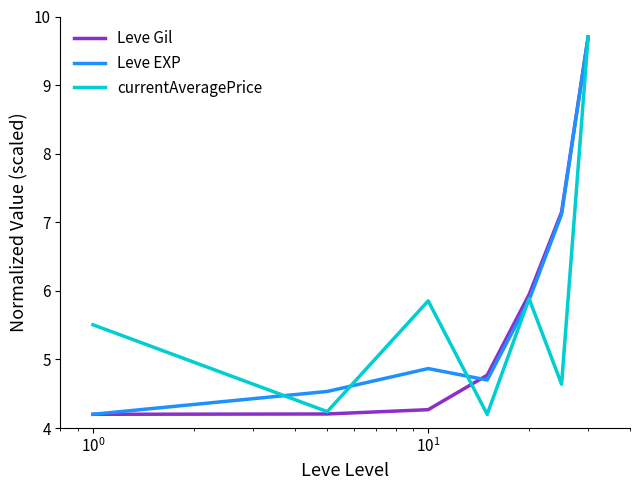

What is the maximum value shown in the chart?

9.7